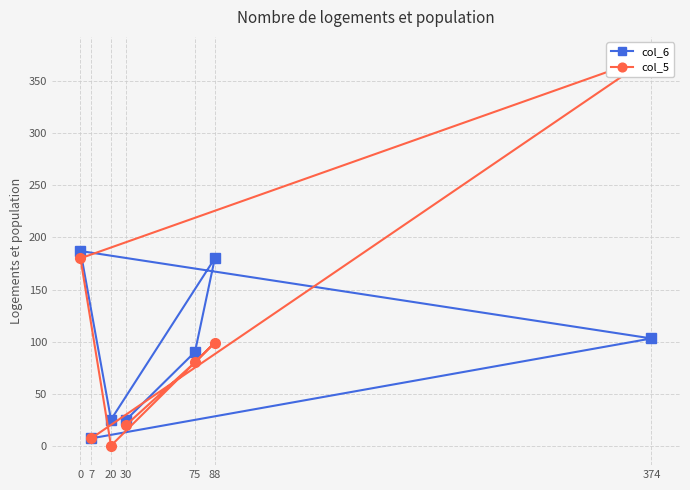

Which series has the widest spread of values?

col_5